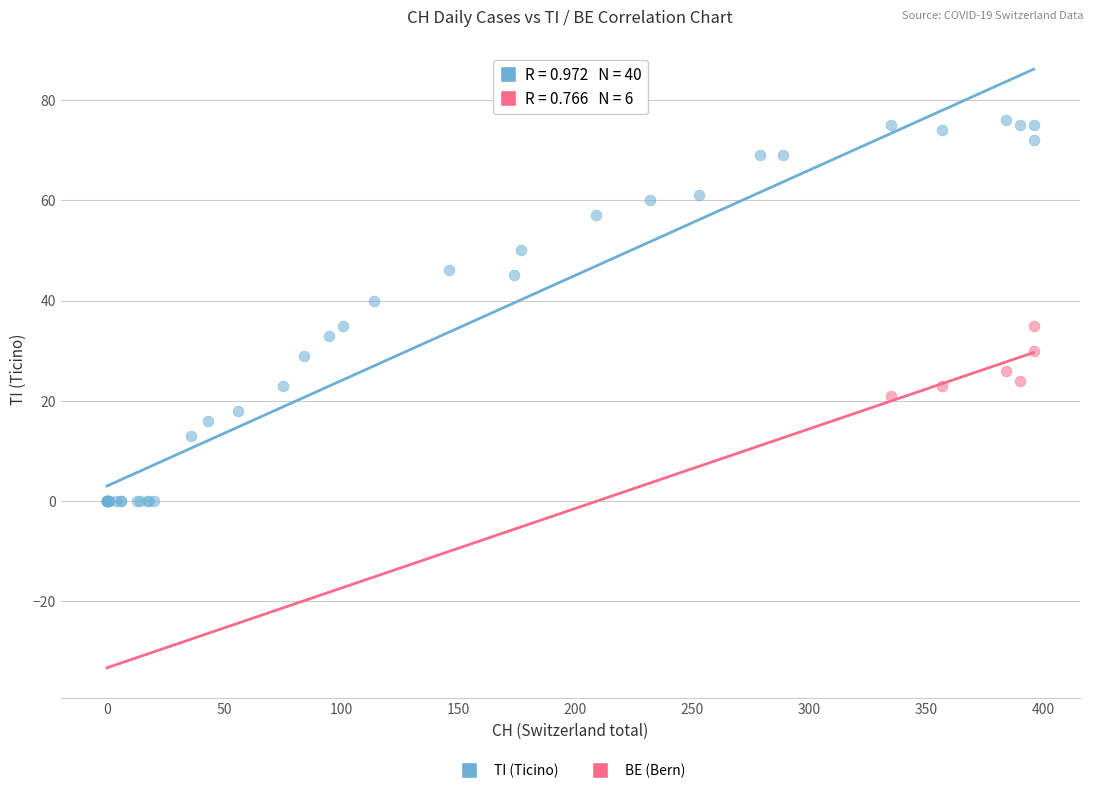

Which series contains the highest Y value?

TI (Ticino)